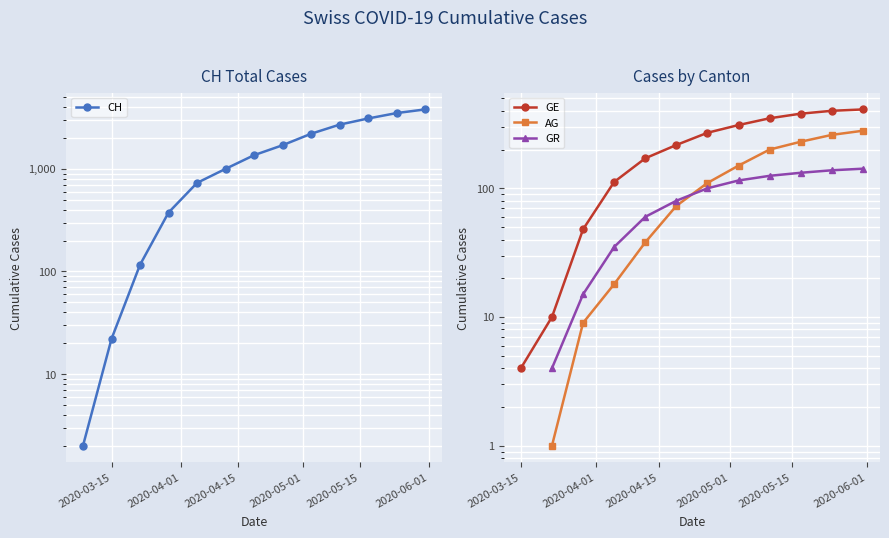

Does the chart display data point markers on the line(s)?

Yes